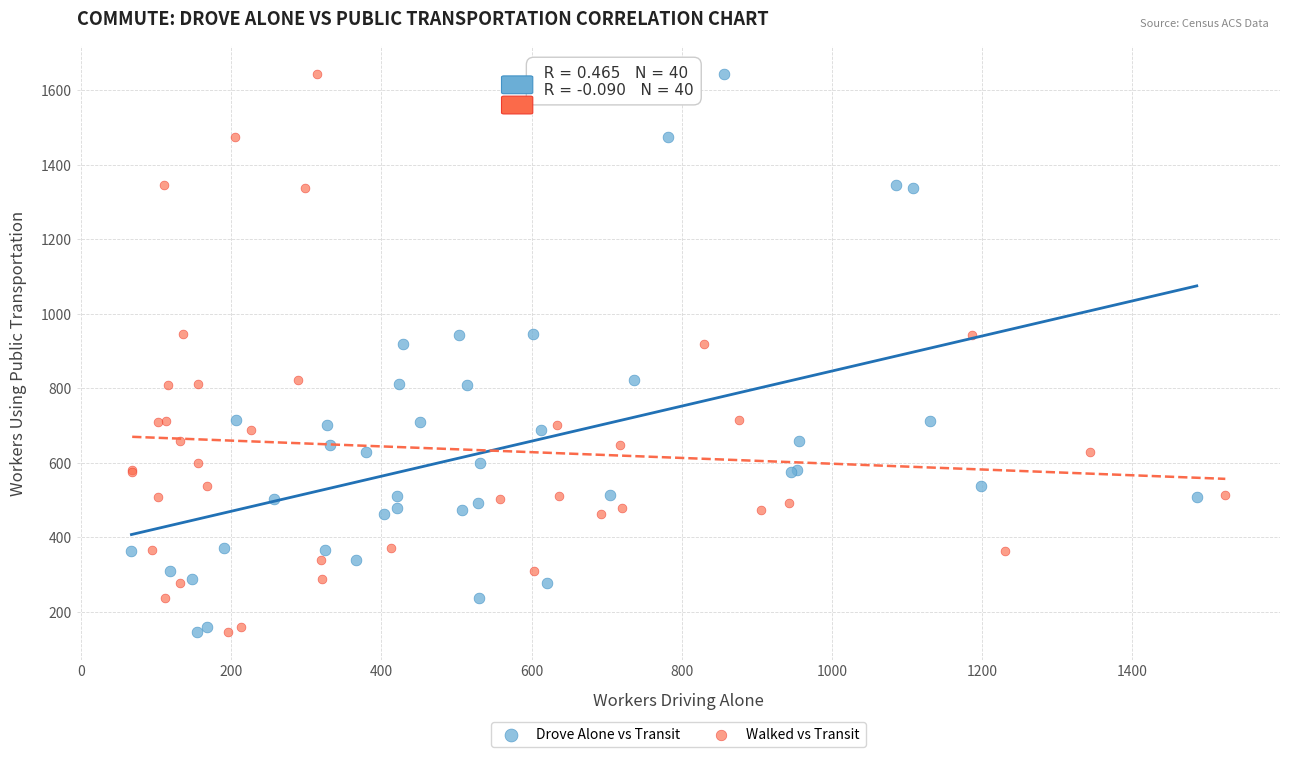

What are all the series names shown in the legend?

Drove Alone vs Transit, Walked vs Transit